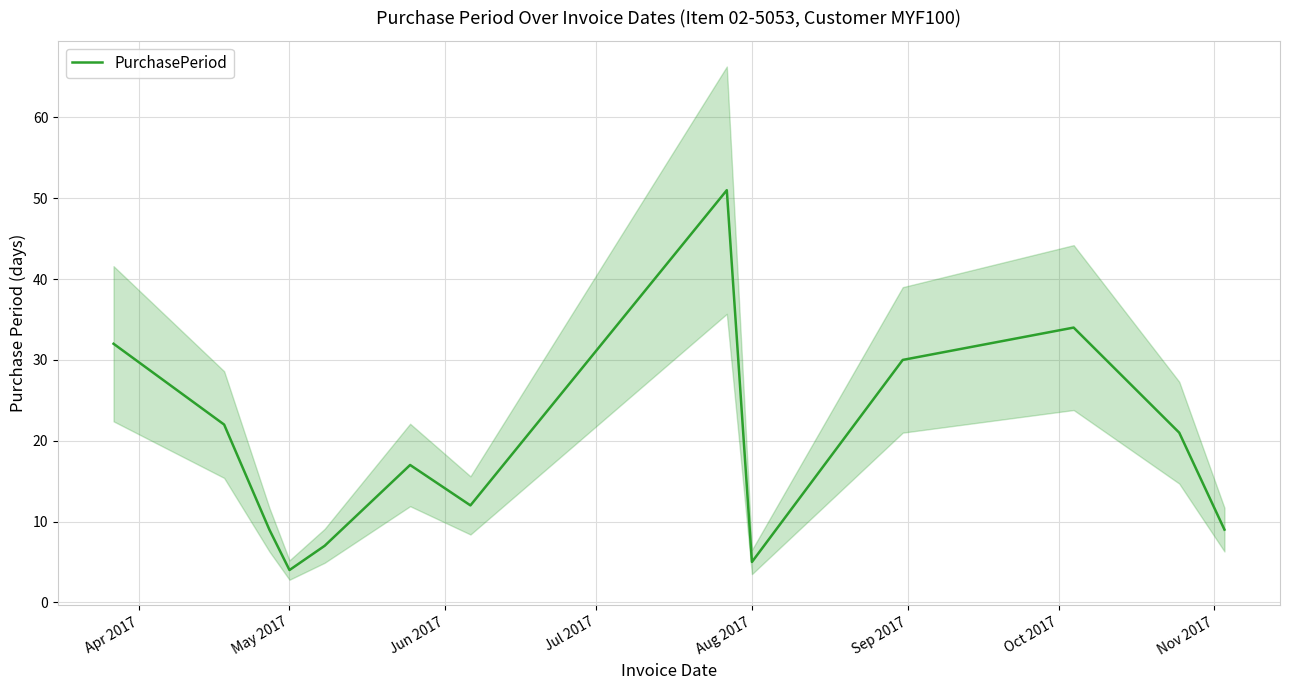

What is the average value?

19